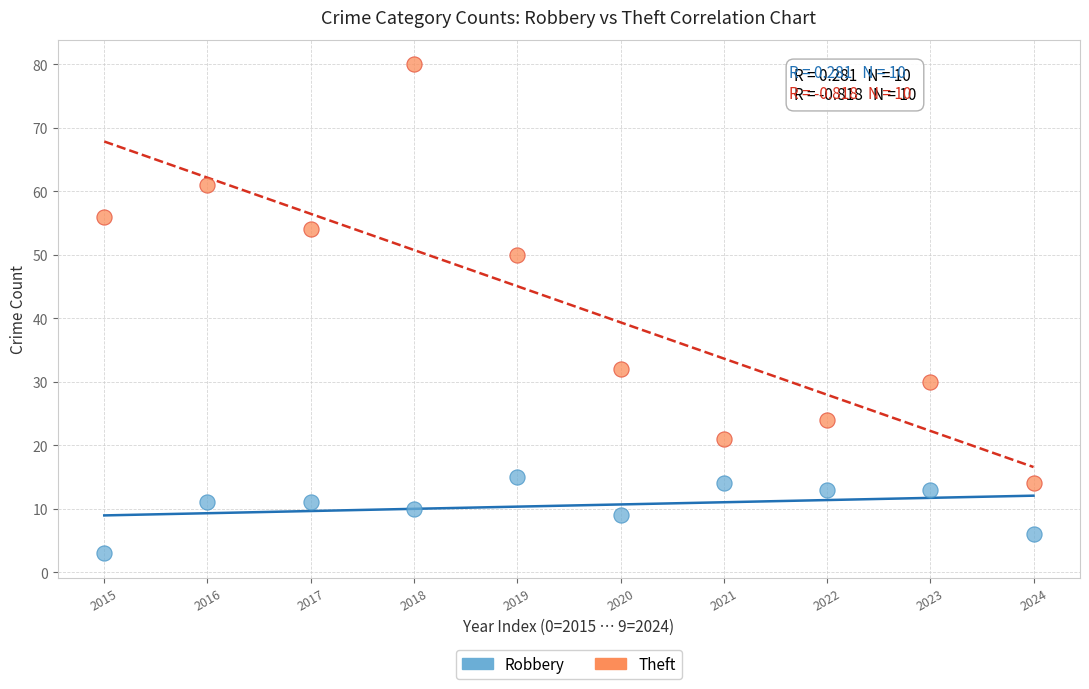

Which series reaches the minimum Y coordinate?

Robbery